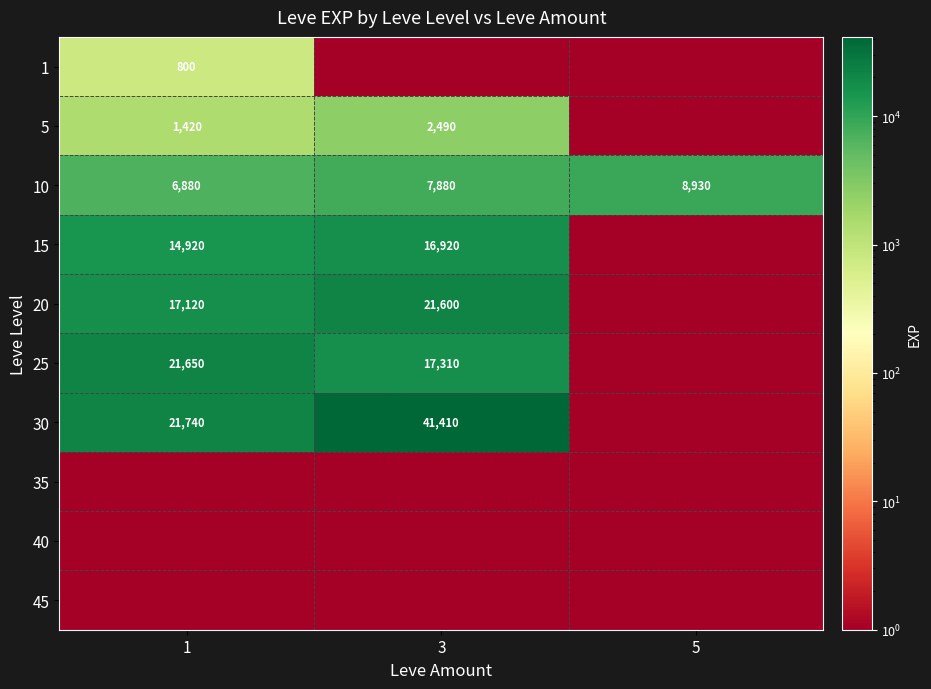

What is the sum of the 30 values at 1 and 3?

63150.0